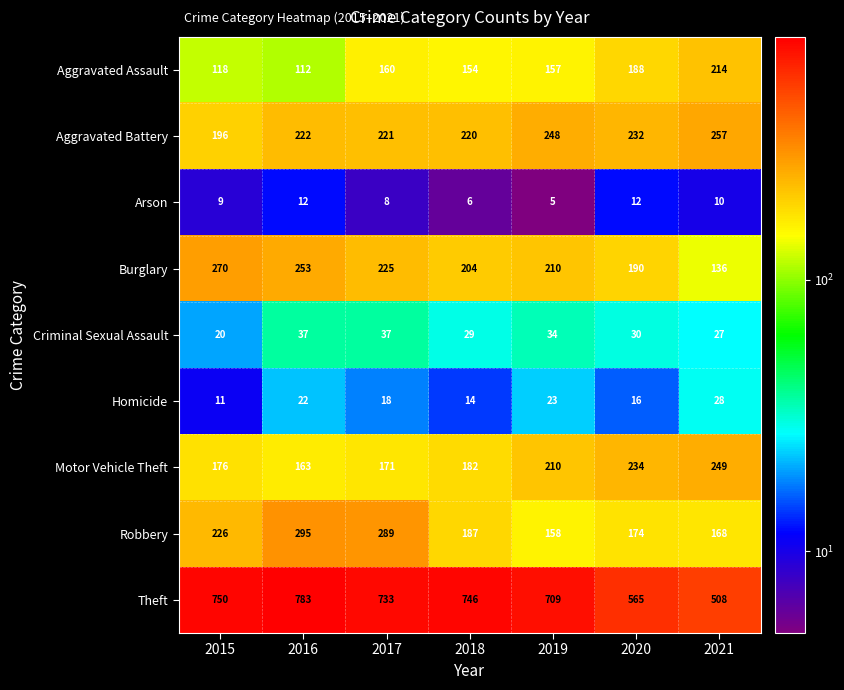

Which series changed the most between 2015 and 2019?

Robbery